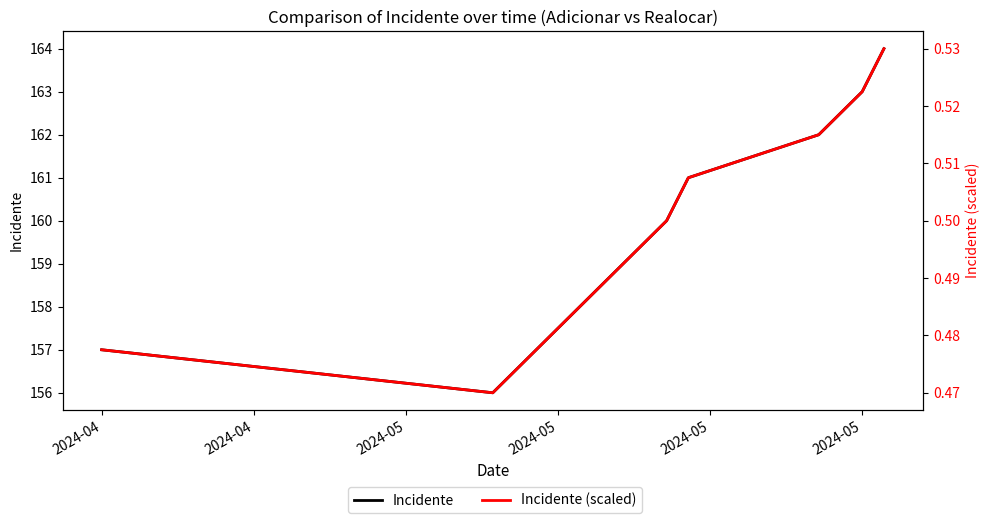

What are all the series names shown in the legend?

Incidente, Incidente (scaled)